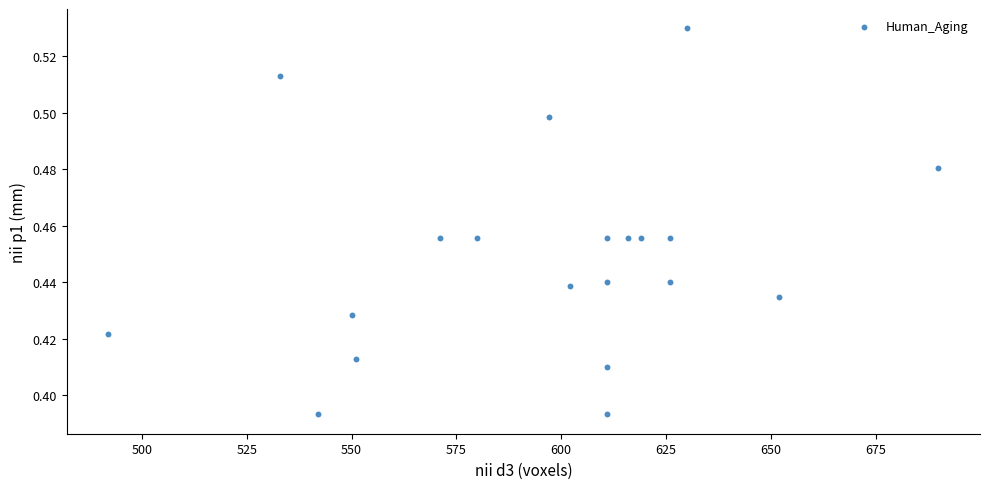

What is the range of X values (max minus min)?

198.0